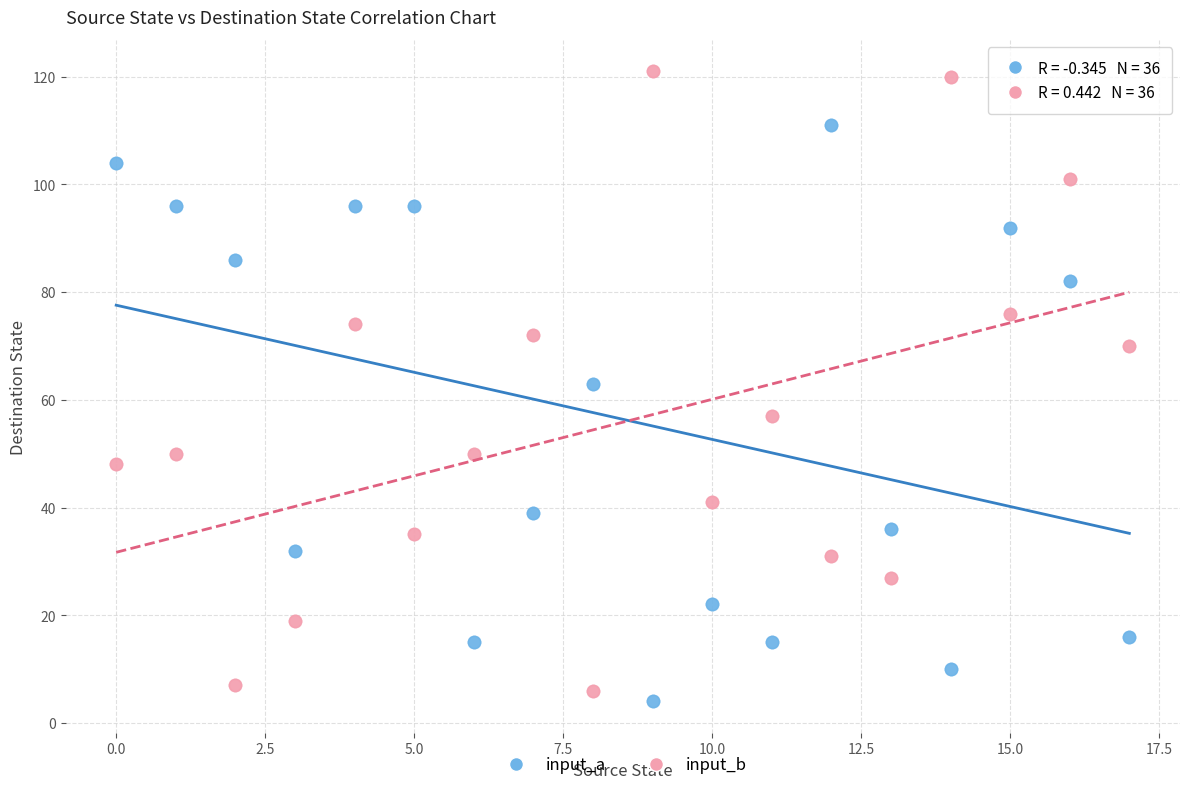

What are all the series names shown in the legend?

input_a, input_b